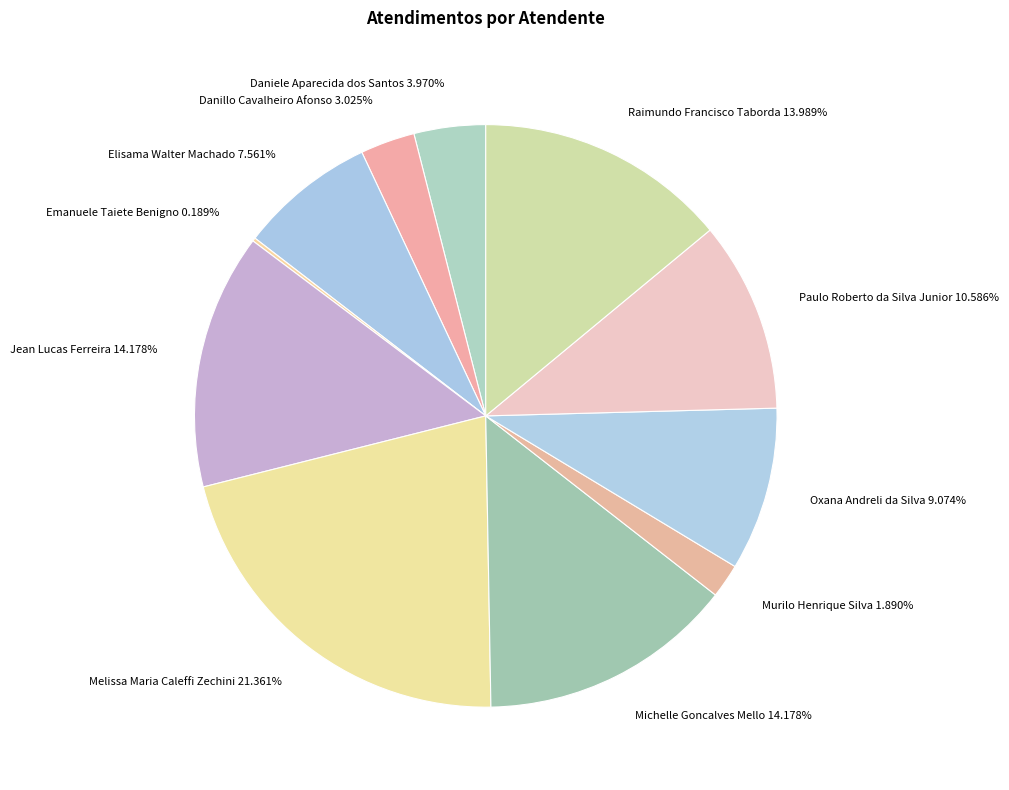

Does any single category account for the majority?

No